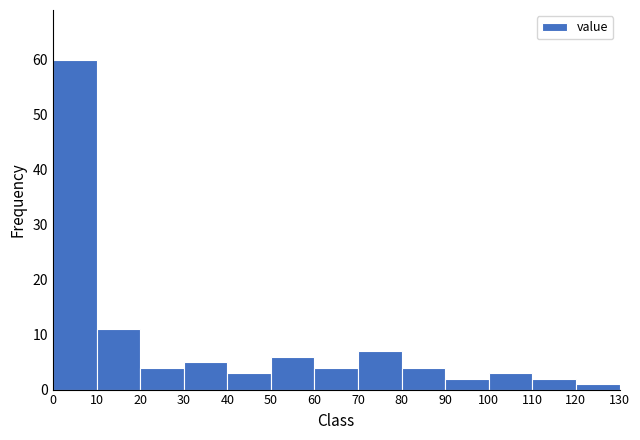

Reading left to right, list every bar in this chart as the range it spans on the x-axis followed by its height. The values are not printed on the chart, so give them approximately, as read against the axis.

0 to 10: 60
10 to 20: 11
20 to 30: 4
30 to 40: 5
40 to 50: 3
50 to 60: 6
60 to 70: 4
70 to 80: 7
80 to 90: 4
90 to 100: 2
100 to 110: 3
110 to 120: 2
120 to 130: 1